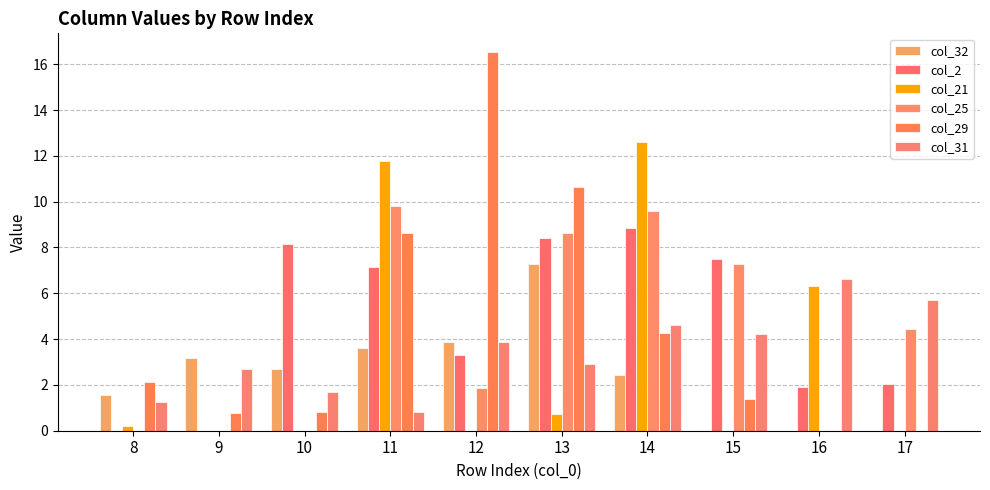

At which label does col_29 reach its minimum?

16